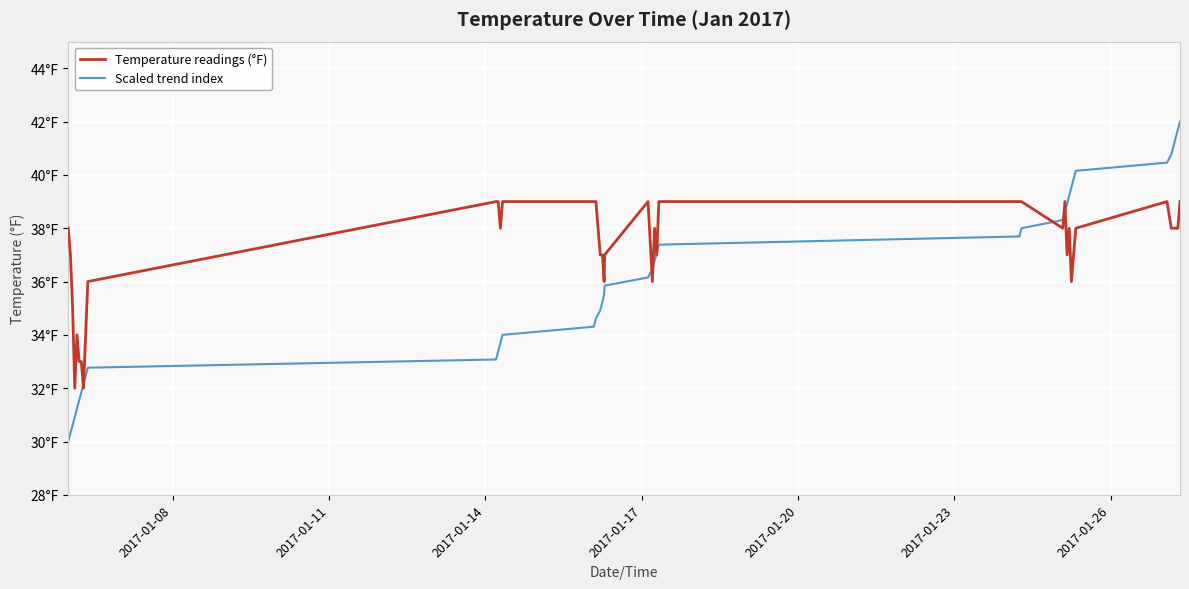

Rank the series by their average value, from lowest to highest.

Scaled trend index, Temperature readings (°F)